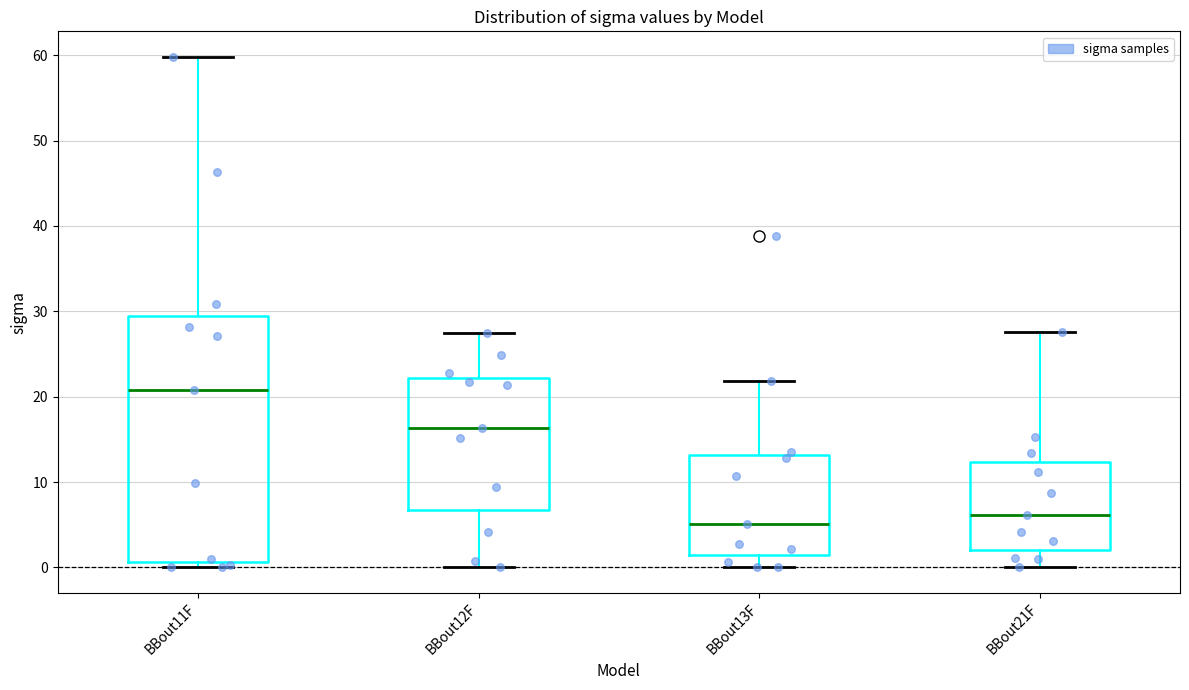

Where is the upper edge of the box for BBout13F on the y-axis? The values are not printed on the chart, so give them approximately, as read against the axis.

13